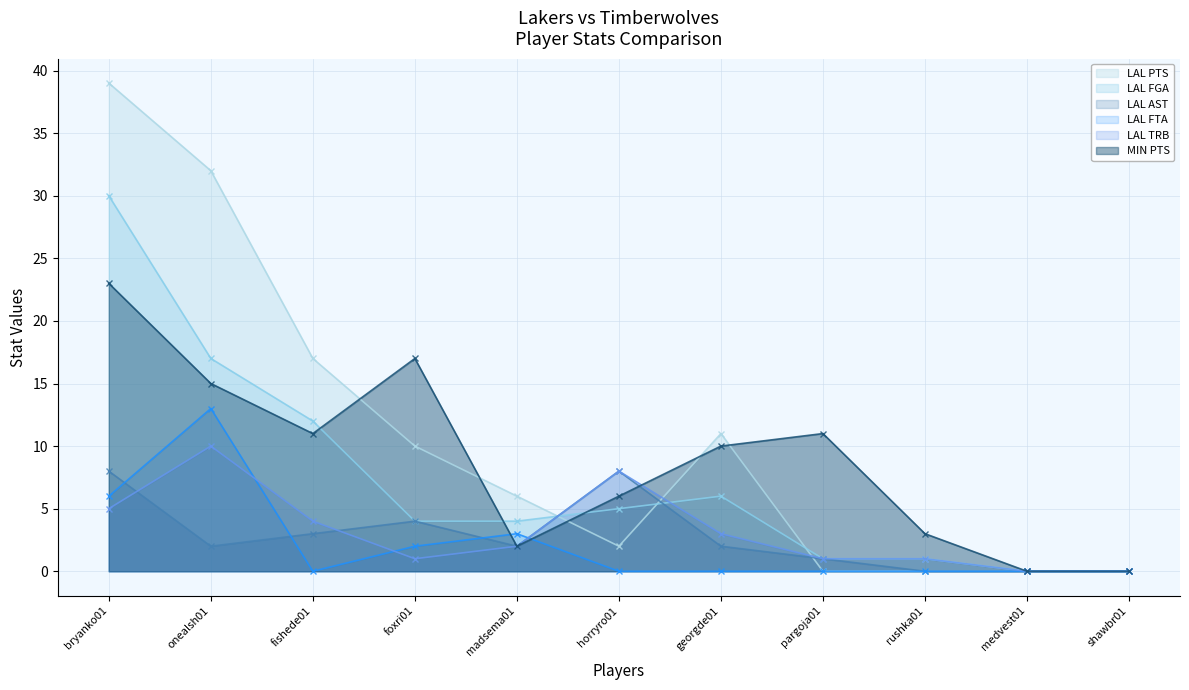

How many interior local peaks does the LAL PTS series have?

1